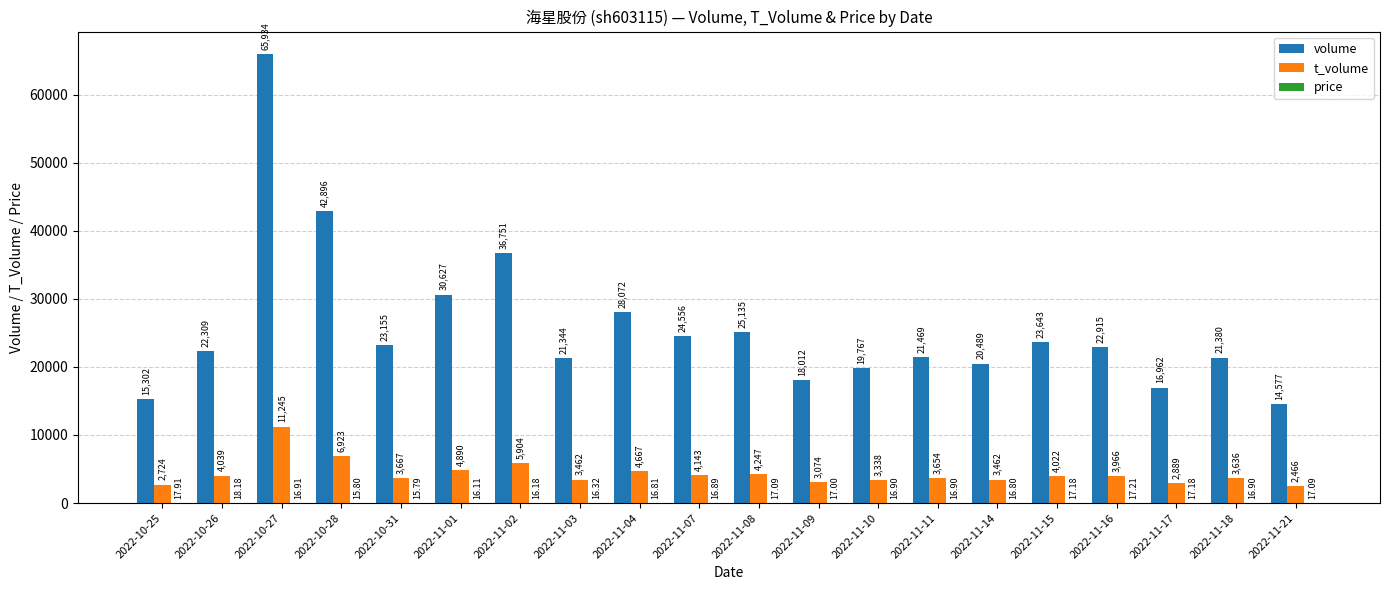

At which label does volume reach its peak?

2022-10-27